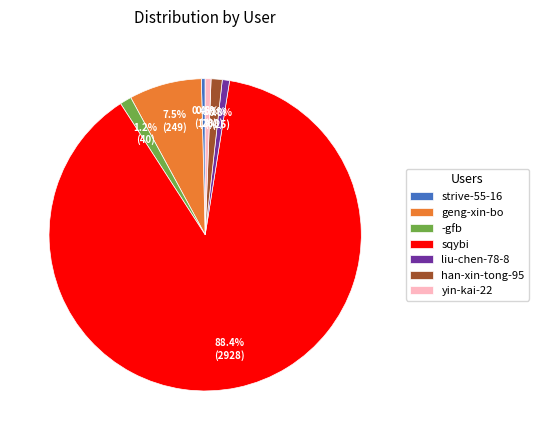

What percentage is the liu-chen-78-8 slice, to the nearest percent?

1%